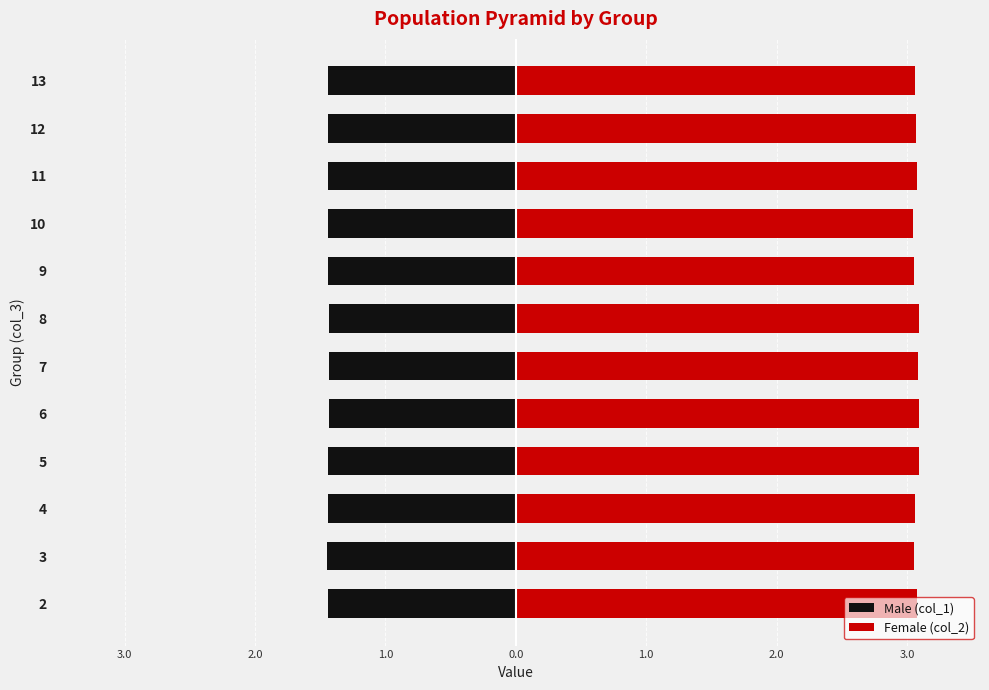

What is the highest value of the Male (col_1) series?

-1.4